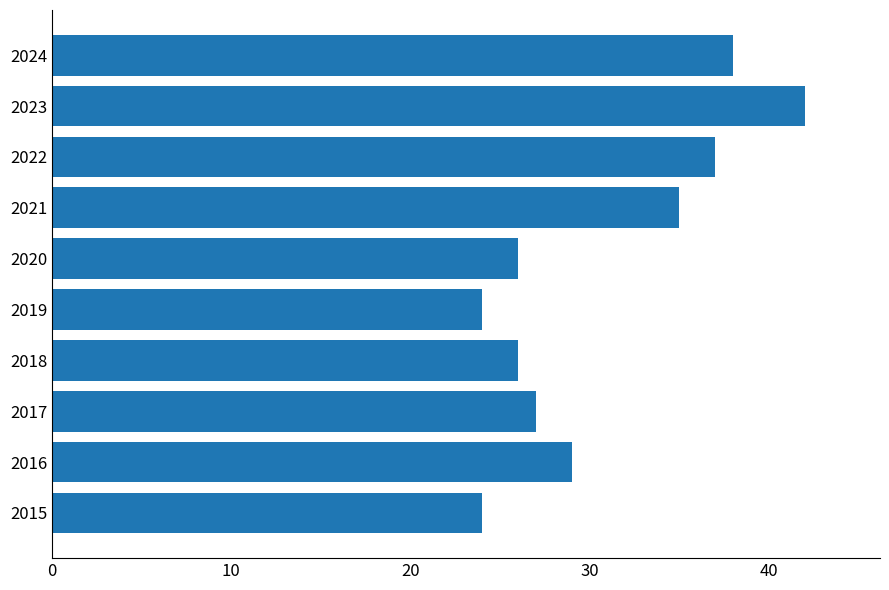

What is the sum of all values?

308